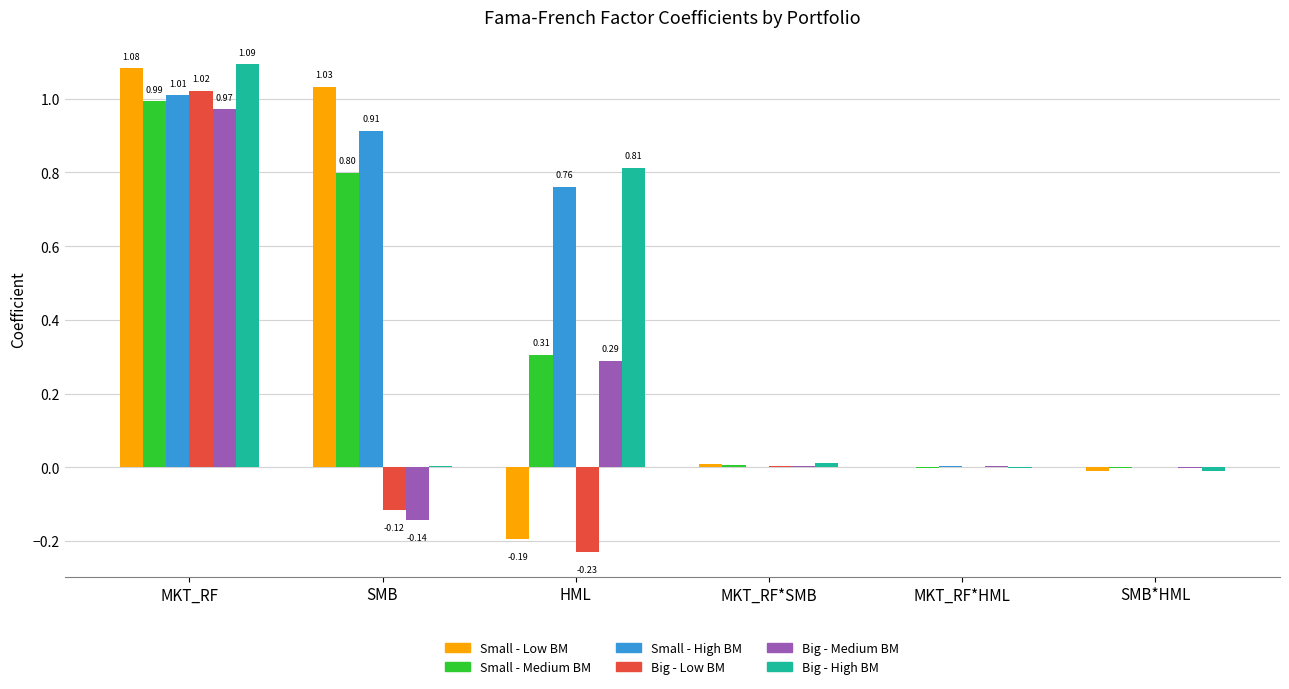

Which series changed the most between MKT_RF and HML?

Small - Low BM